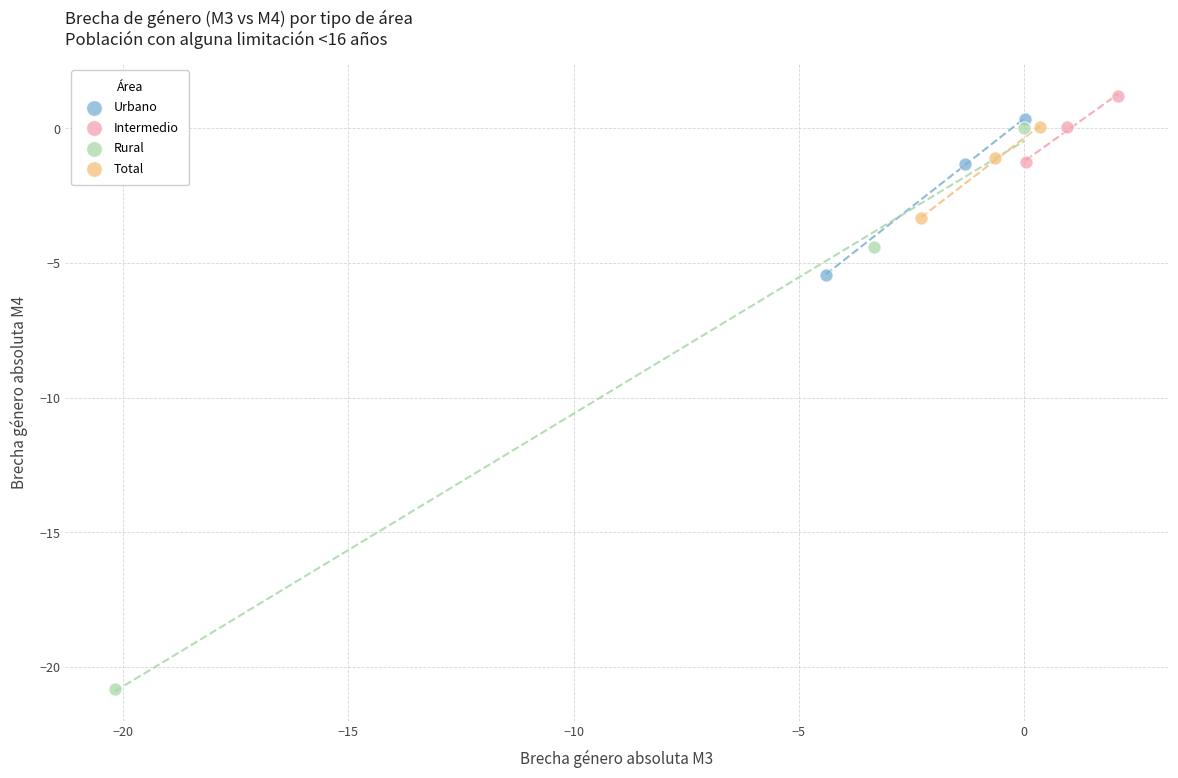

Which series contains the lowest Y value?

Rural